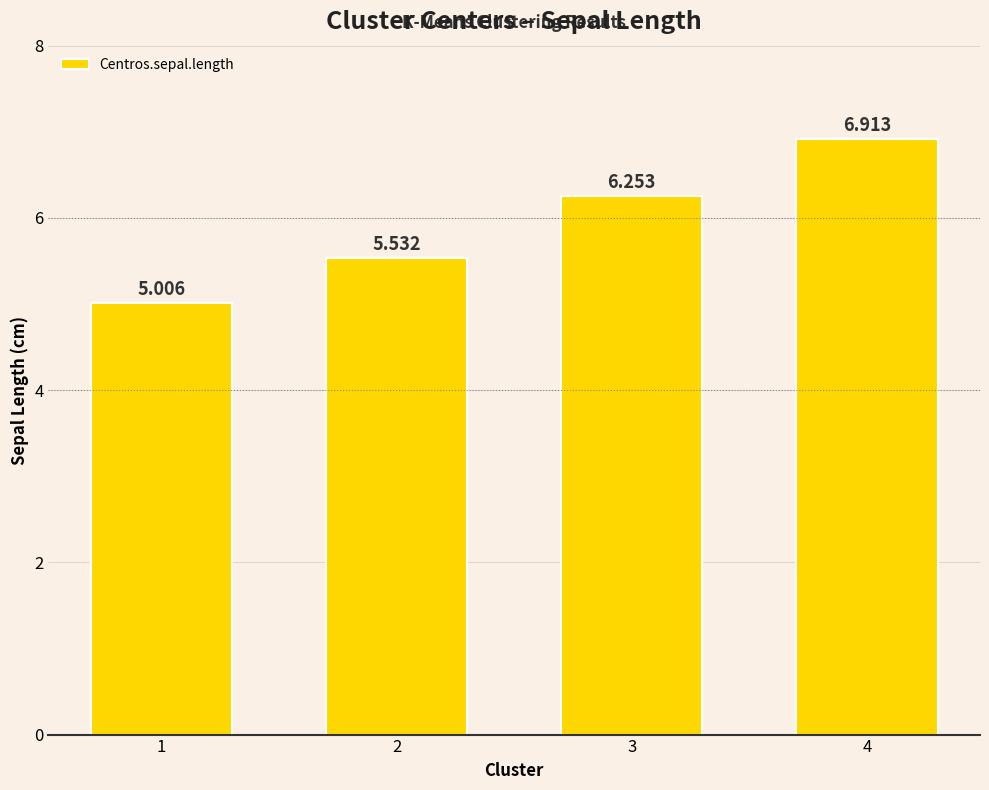

How many bars are there in total?

4